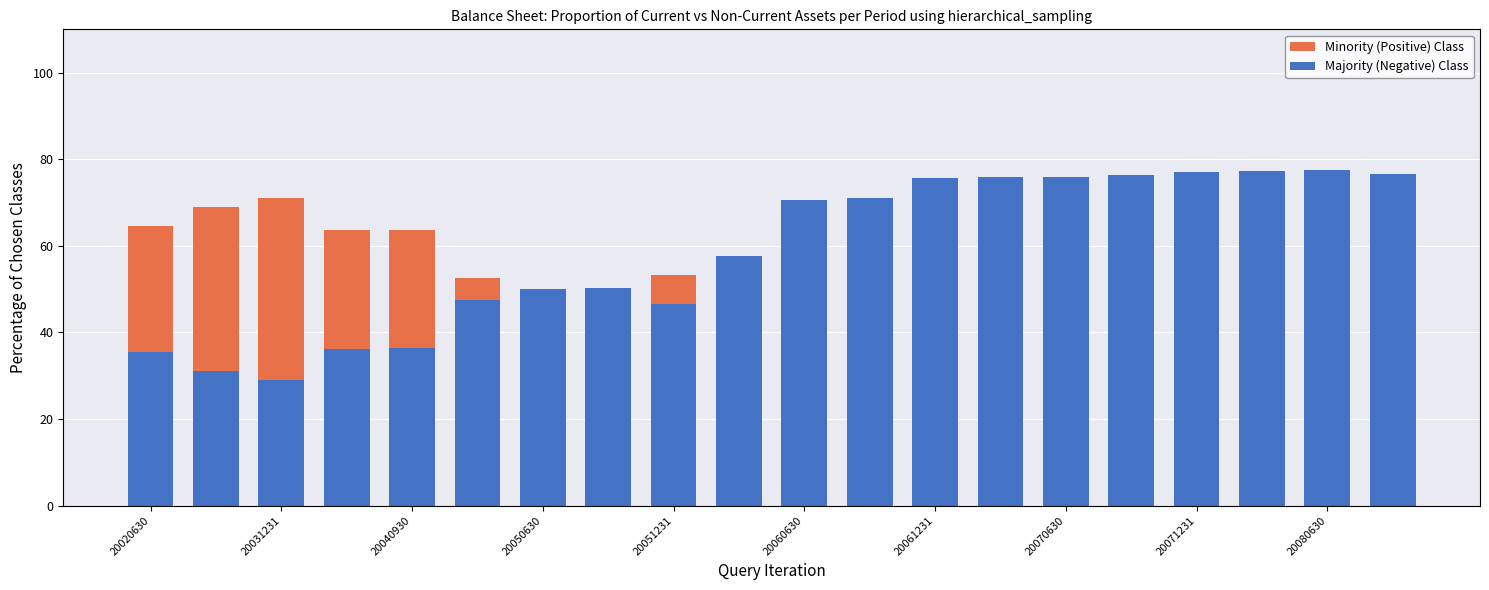

Rank the series by their average value, from highest to lowest.

Majority (Negative) Class, Minority (Positive) Class